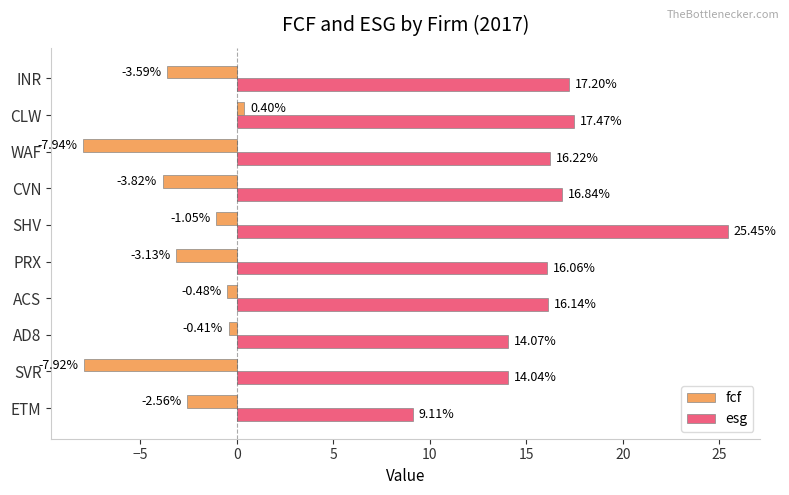

What is the sum of all esg values?

162.6